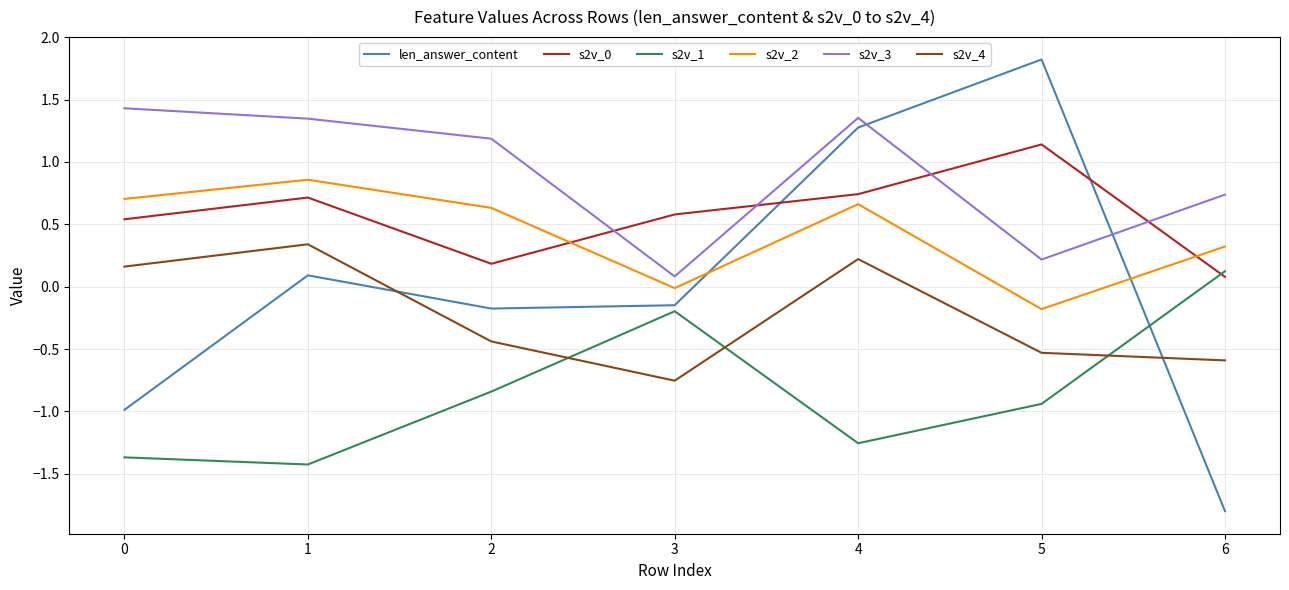

True or false: s2v_4 and s2v_0 cross at least once.

False